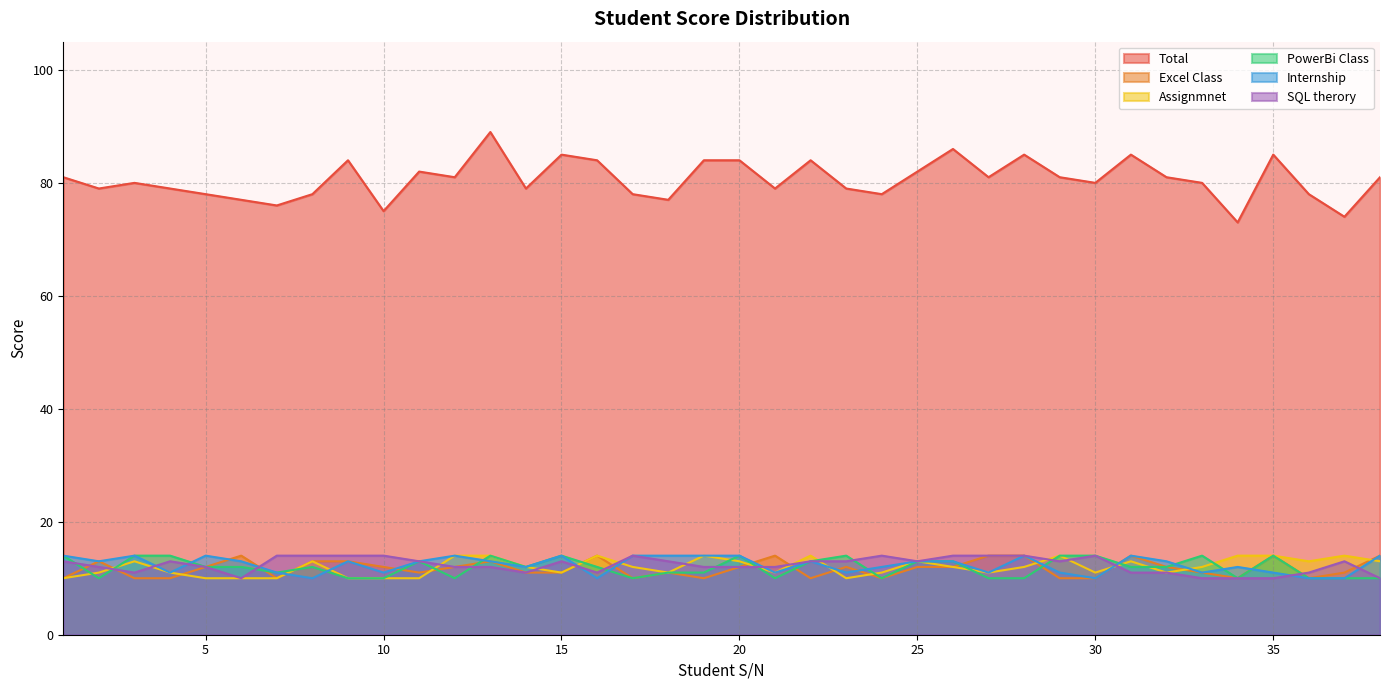

At which label does Total first exceed 81?

9